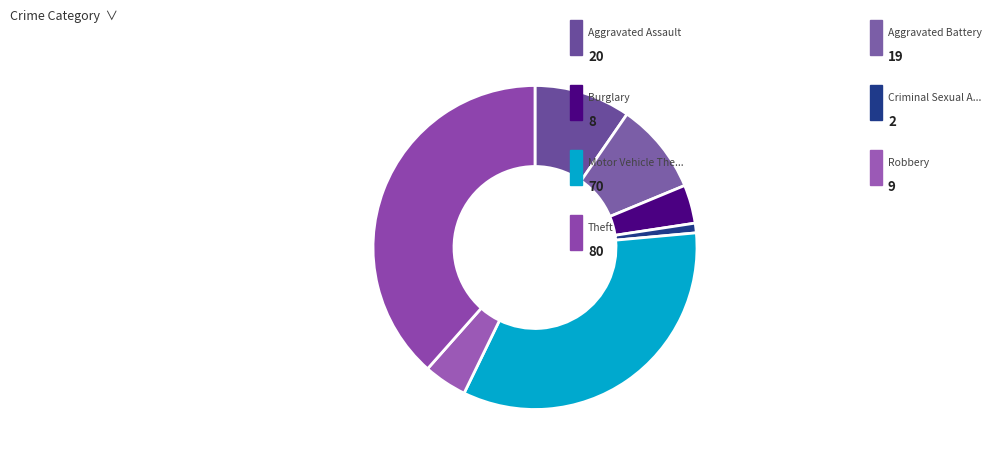

To the nearest percent, what is the average slice percentage?

14%